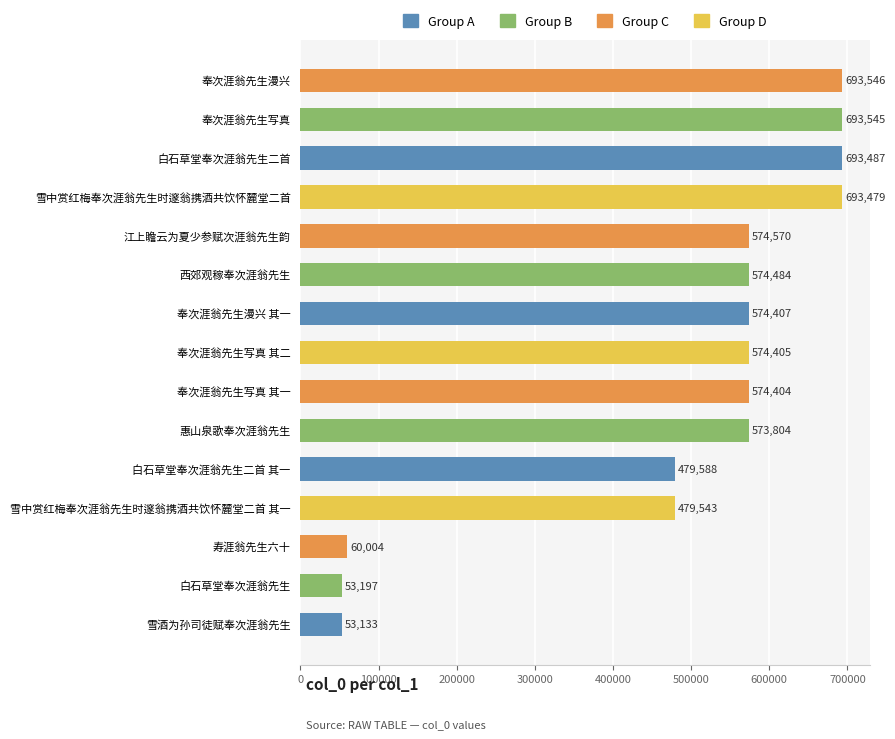

What is the average value?

489706